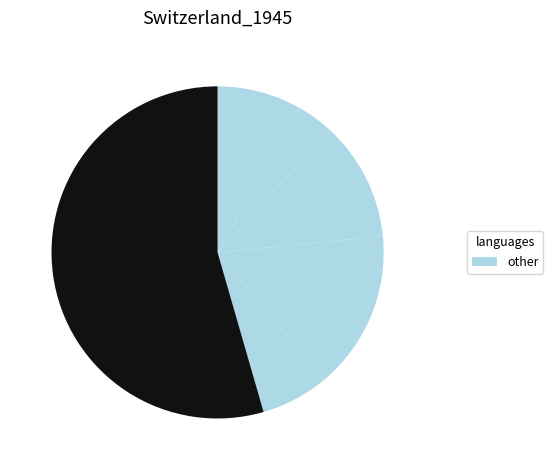

How many segments does this pie chart have?

6